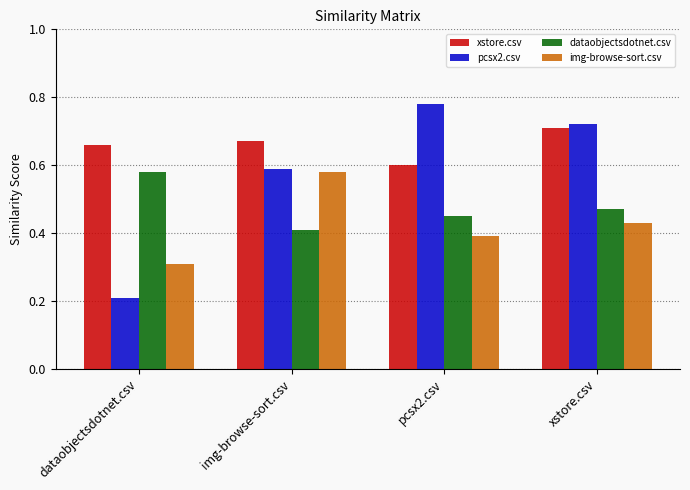

Rank the series by their average value, from highest to lowest.

xstore.csv, pcsx2.csv, dataobjectsdotnet.csv, img-browse-sort.csv